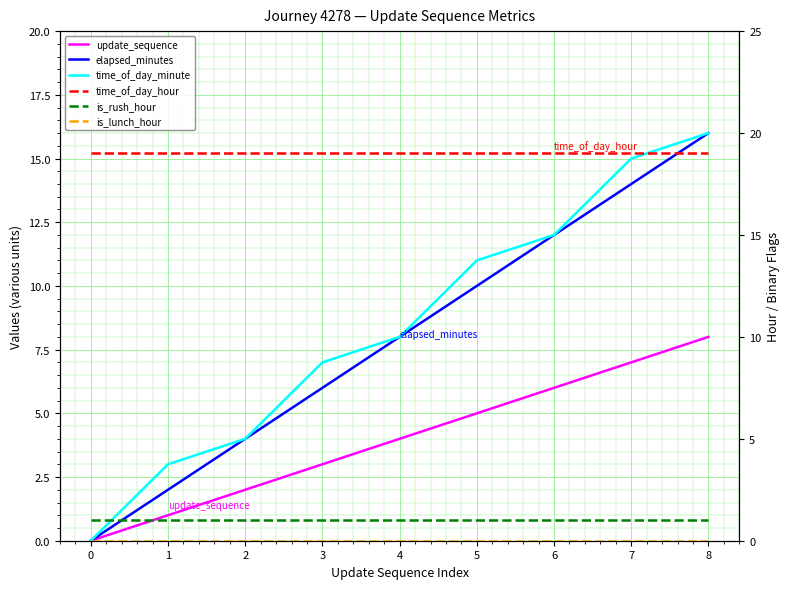

What is the sum of the time_of_day_hour values at 8 and 4?

38